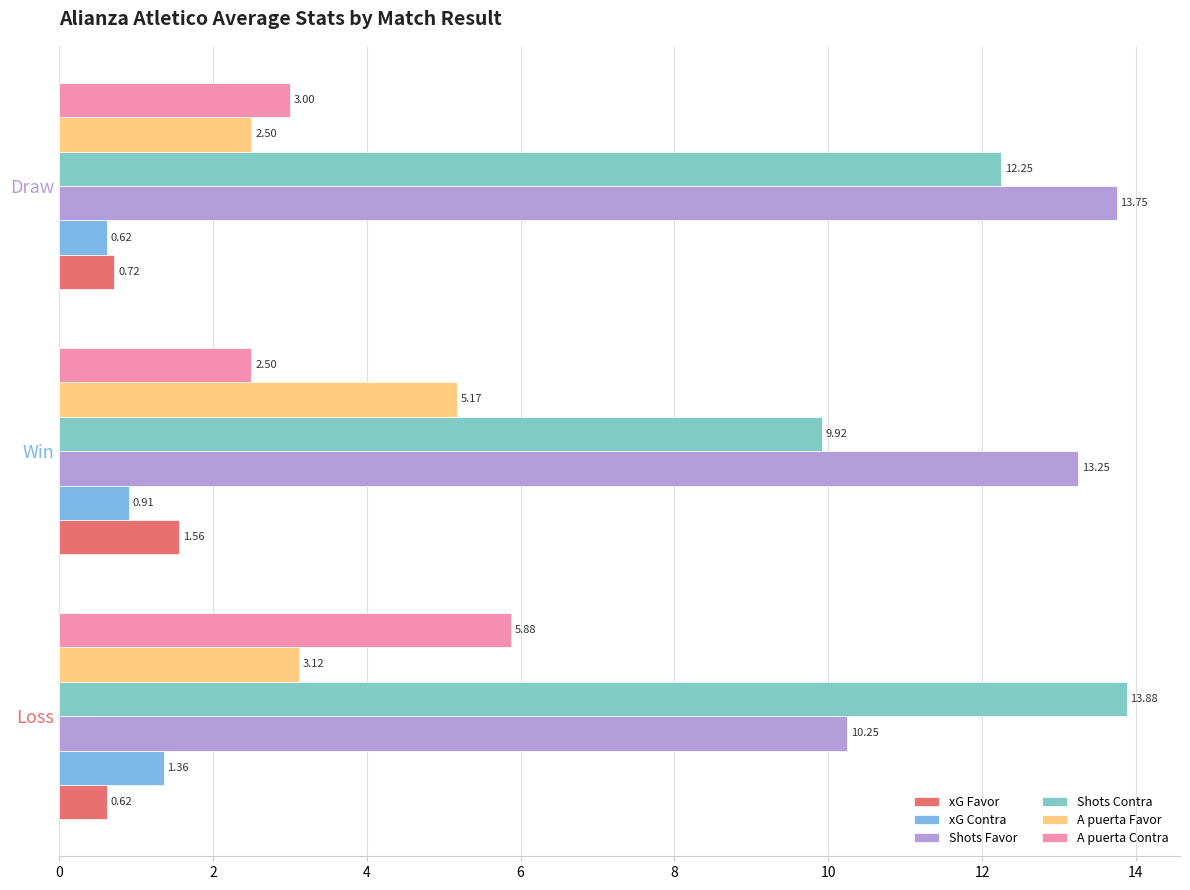

At which label does Shots Favor reach its peak?

Draw